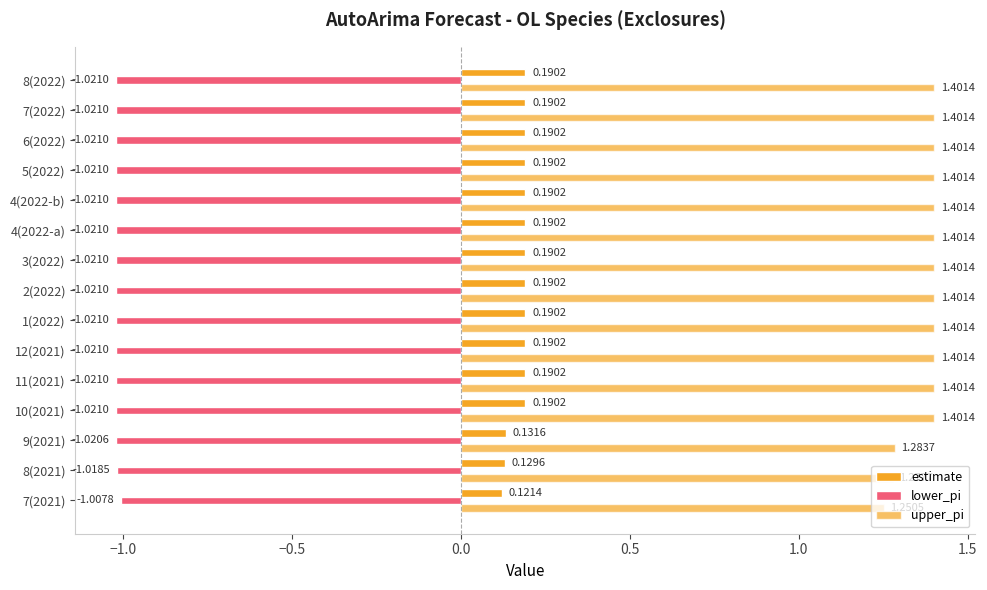

How many series are shown in this chart?

3